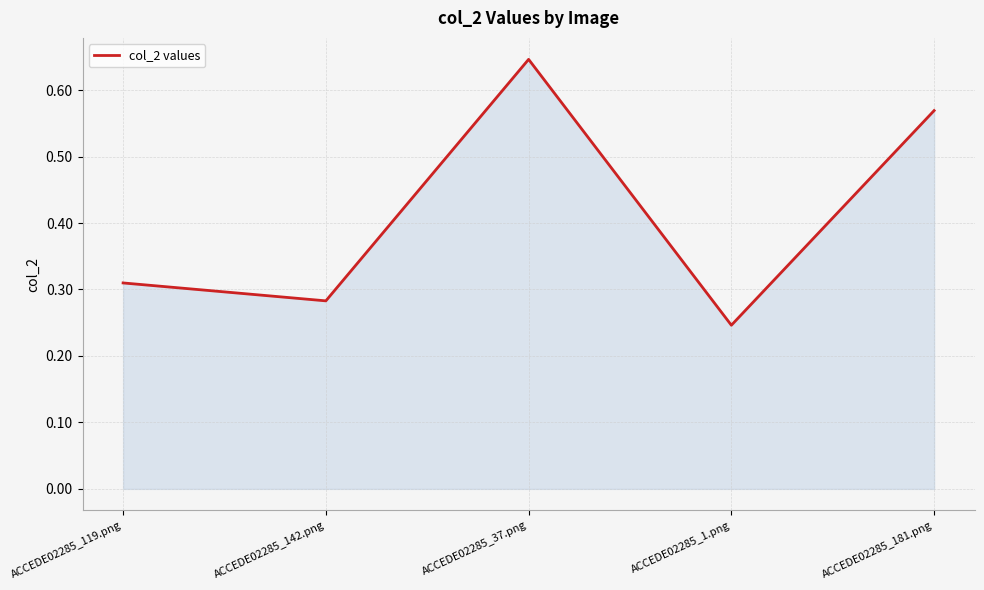

How many values are between 0 and 1?

5